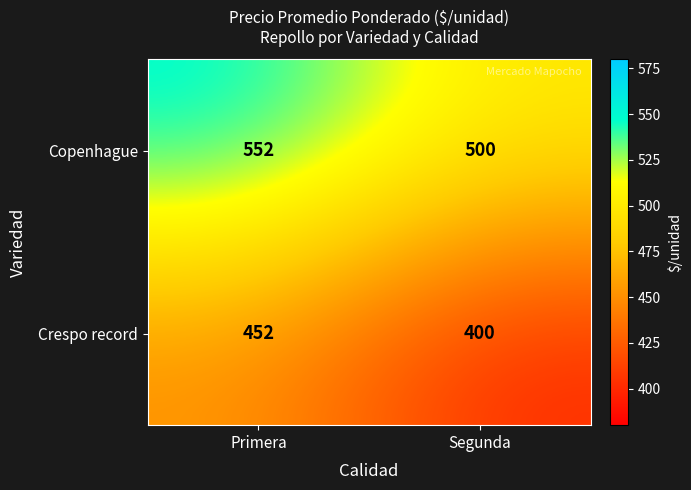

What is the spread (max minus min) of values at Primera?

100